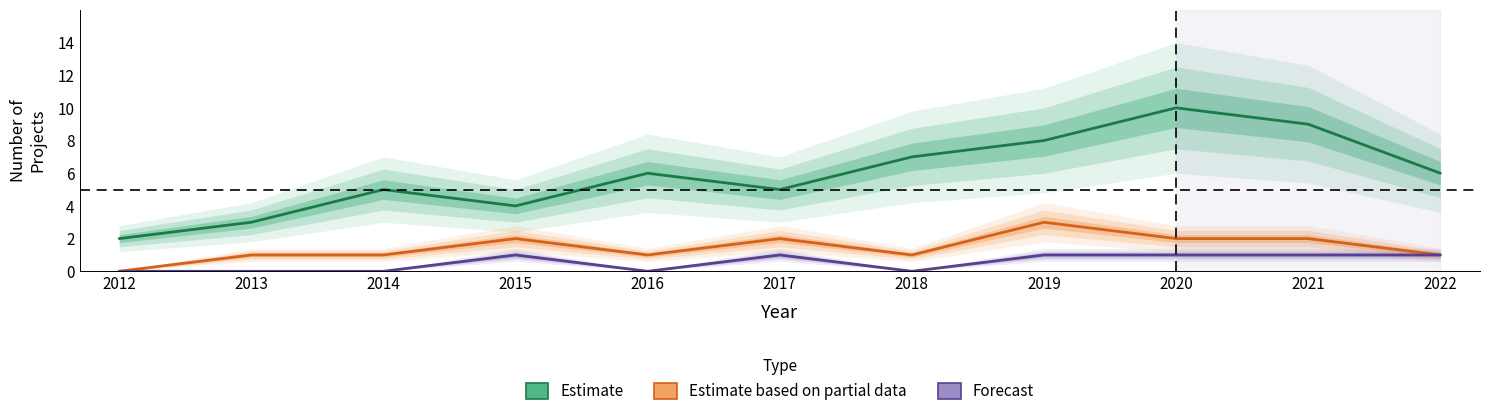

Is this an area chart (filled region under the line)?

No